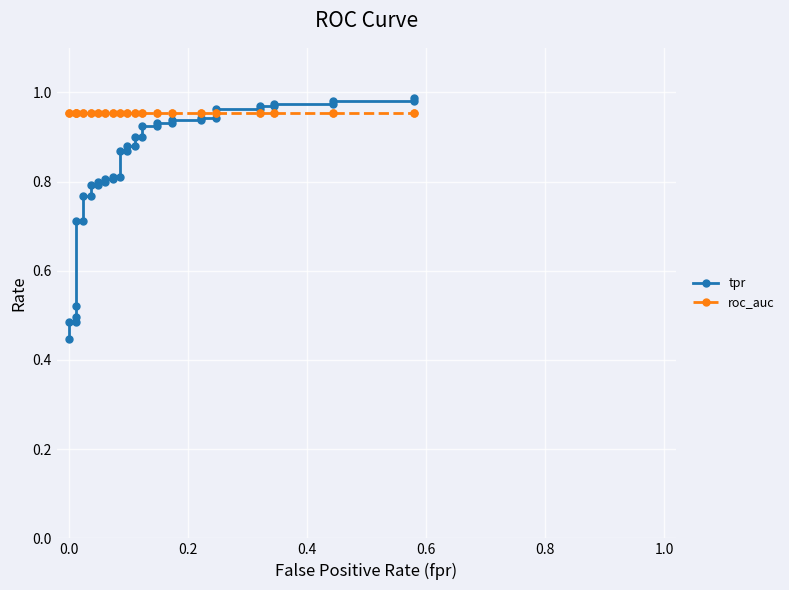

Reading right to left, transcribe all the data shown in this chart.

tpr: 1.0	1.0	1.0	1.0	1.0	1.0	1.0	1.0	1.0	0.9	0.9	0.9	0.9	0.9	0.9	0.9	0.9	0.9	0.9	0.9	0.9	0.9	0.9	0.8	0.8	0.8	0.8	0.8	0.8	0.8	0.8	0.8	0.8	0.7	0.7	0.5	0.5	0.5	0.5	0.4
roc_auc: 1.0	1.0	1.0	1.0	1.0	1.0	1.0	1.0	1.0	1.0	1.0	1.0	1.0	1.0	1.0	1.0	1.0	1.0	1.0	1.0	1.0	1.0	1.0	1.0	1.0	1.0	1.0	1.0	1.0	1.0	1.0	1.0	1.0	1.0	1.0	1.0	1.0	1.0	1.0	1.0